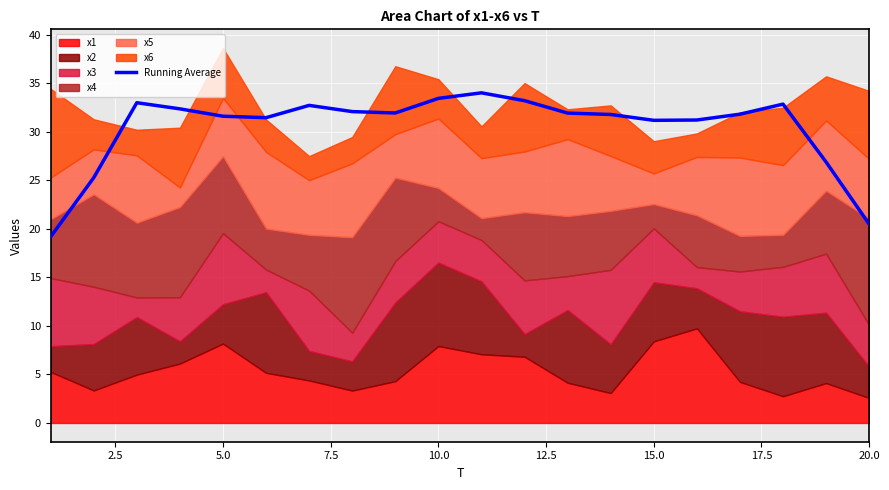

What is the lowest value of the Running Average series?

19.2